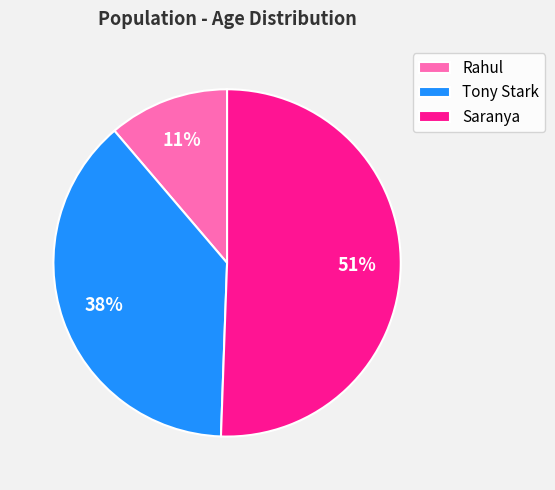

How many segments does this pie chart have?

3